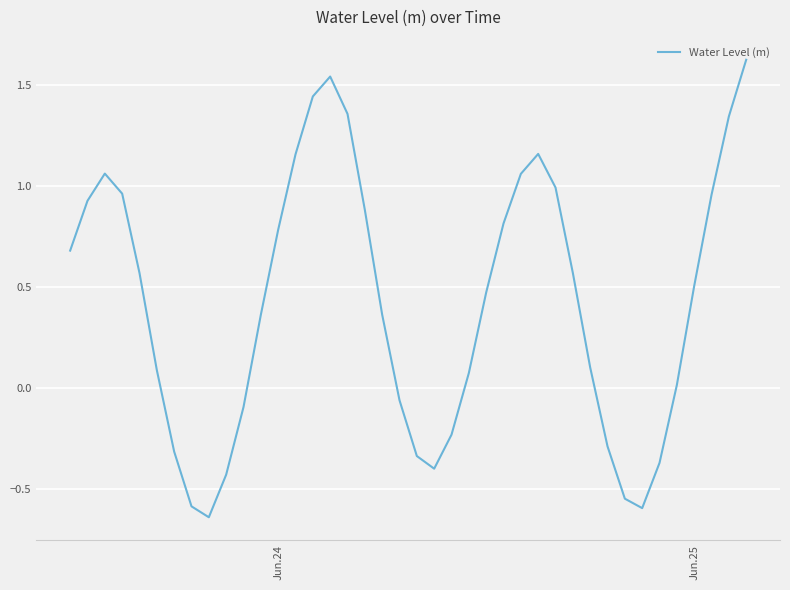

What is the maximum value shown in the chart?

1.6